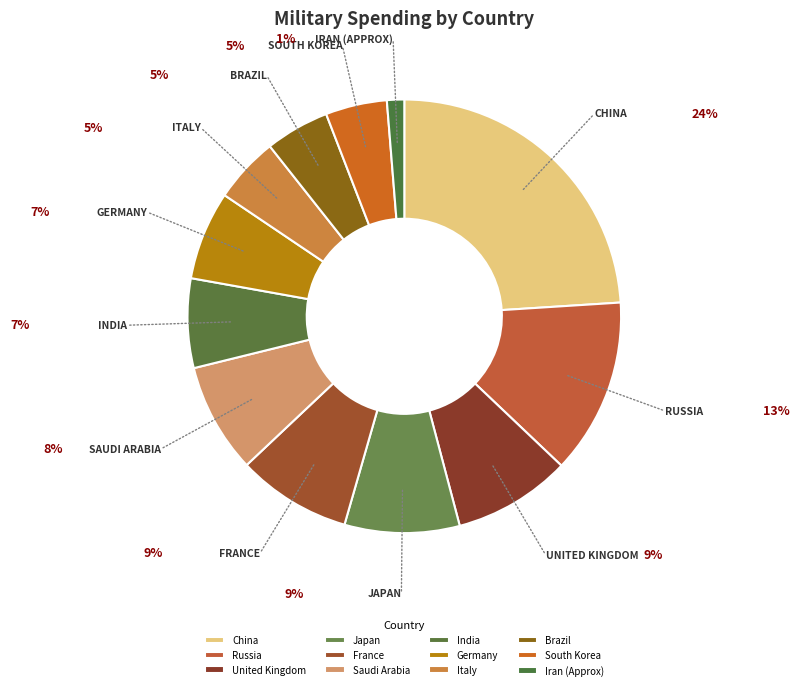

To the nearest percent, what portion does United Kingdom represent?

9%